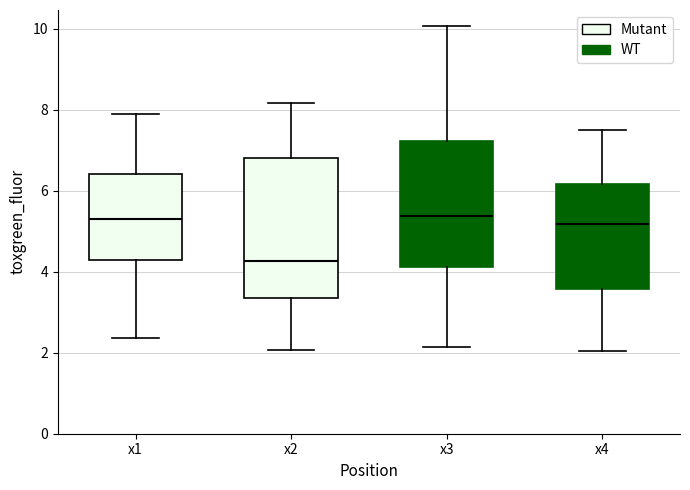

Where does the lower whisker of the box for x1 end on the y-axis? The values are not printed on the chart, so give them approximately, as read against the axis.

2.4